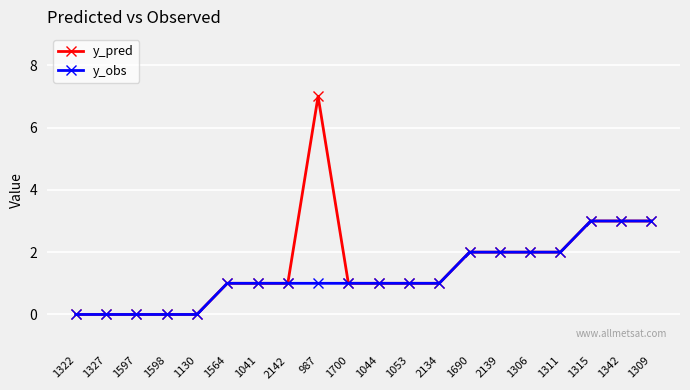

List the series in order of their peak value, highest first.

y_pred, y_obs